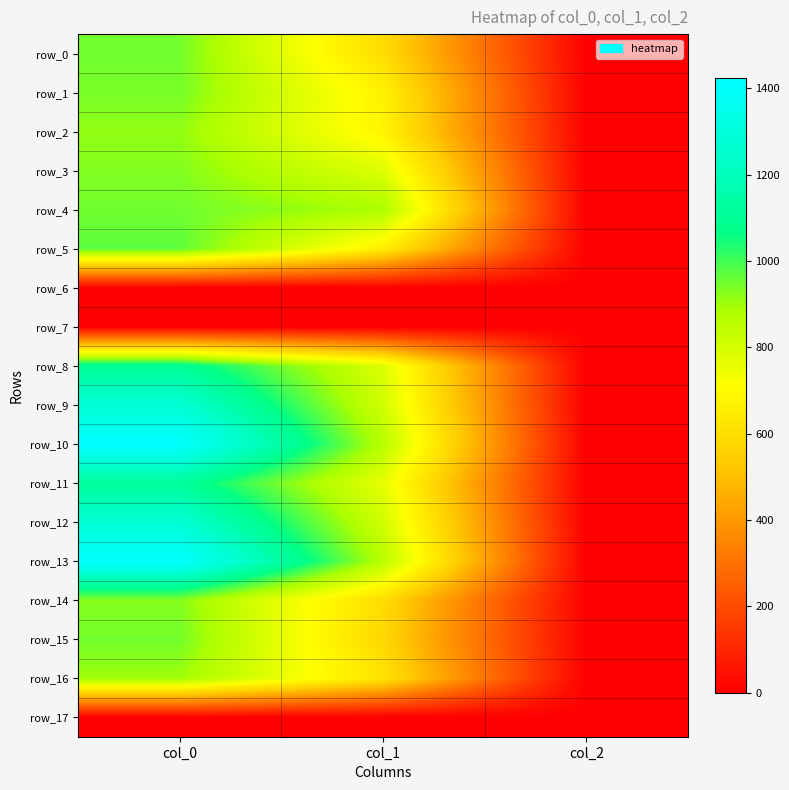

Is the value of row_4 at col_2 greater than the value of row_1 at col_0?

No